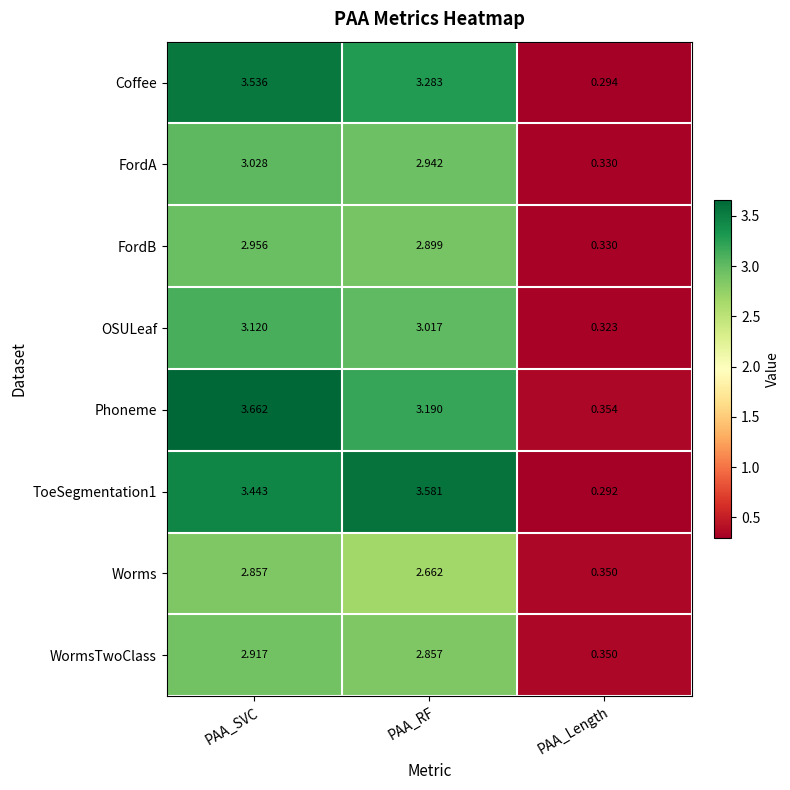

Which series changed the most between PAA_SVC and PAA_RF?

Phoneme